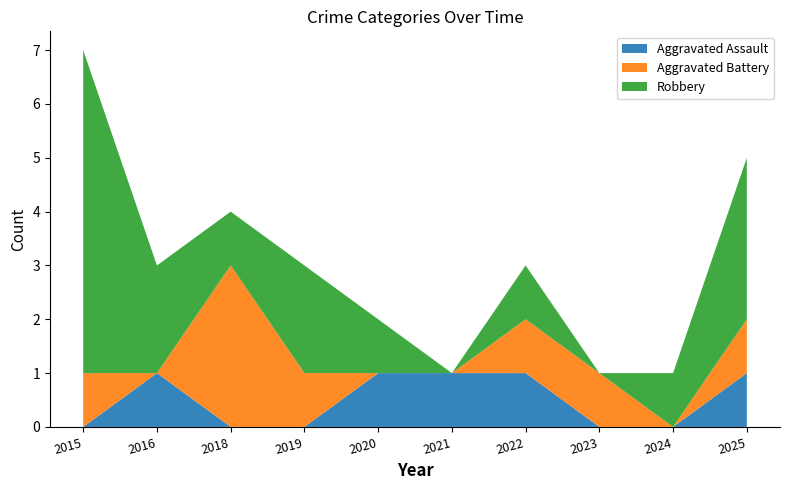

Reading left to right, what are all the values shown in this chart?

Aggravated Assault: 2015=0	2016=1	2018=0	2019=0	2020=1	2021=1	2022=1	2023=0	2024=0	2025=1
Aggravated Battery: 2015=1	2016=0	2018=3	2019=1	2020=0	2021=0	2022=1	2023=1	2024=0	2025=1
Robbery: 2015=6	2016=2	2018=1	2019=2	2020=1	2021=0	2022=1	2023=0	2024=1	2025=3